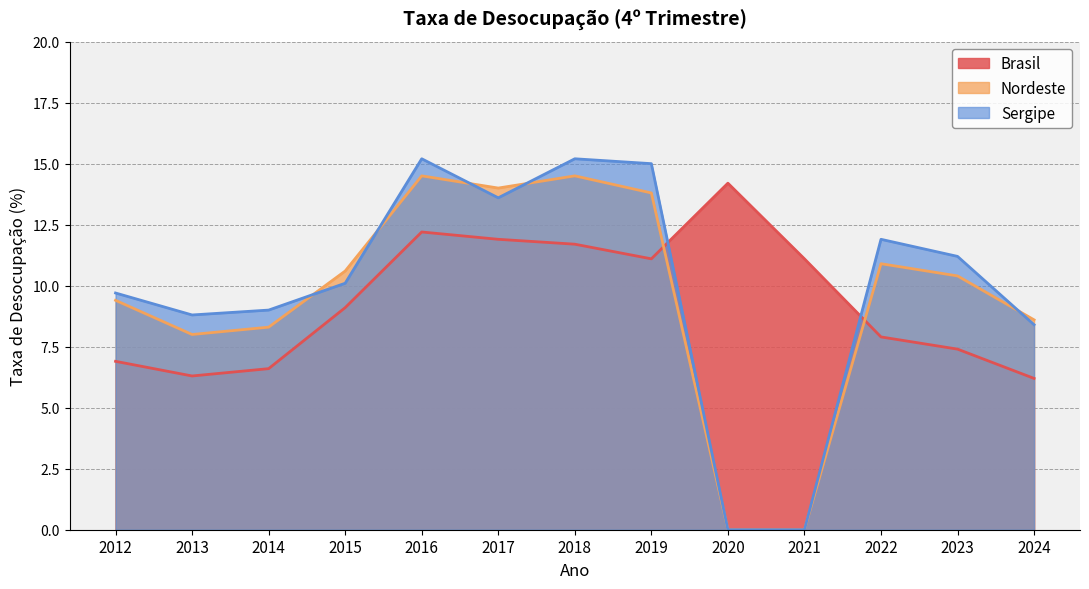

Where does the Nordeste series first go above 10?

2015